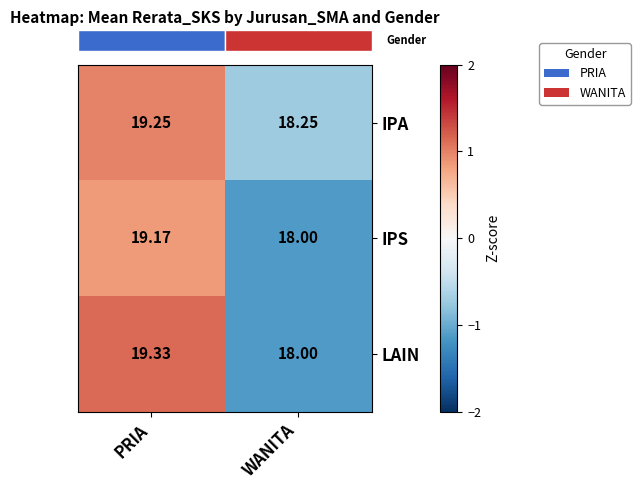

At which category does the chart reach its peak across all series?

PRIA